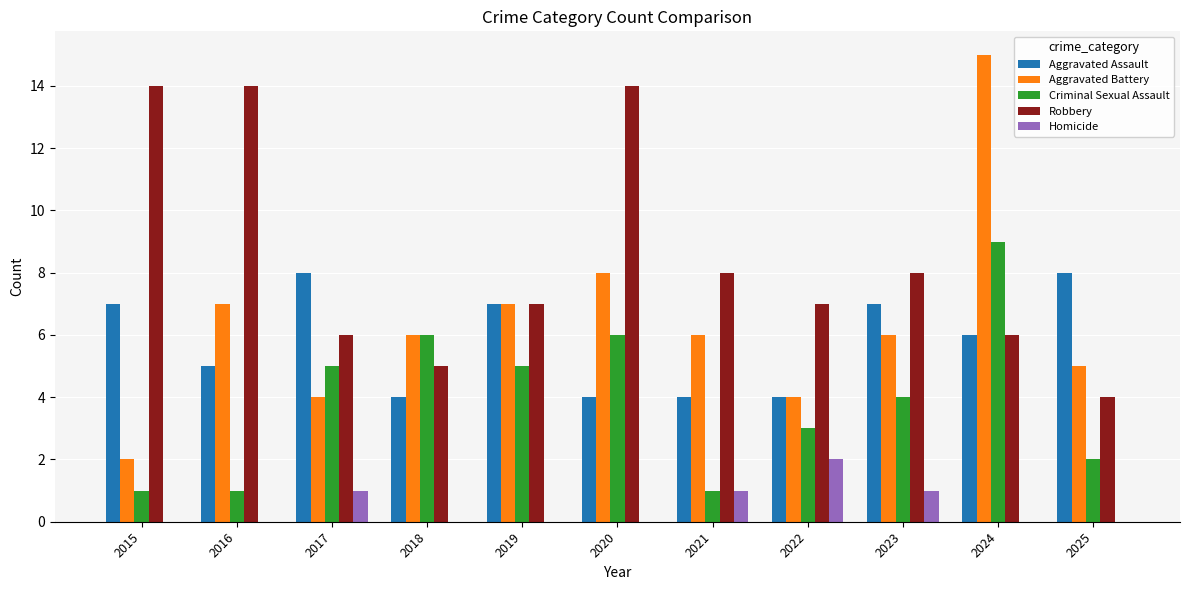

Is it true that Criminal Sexual Assault equals 14 at 2024?

False